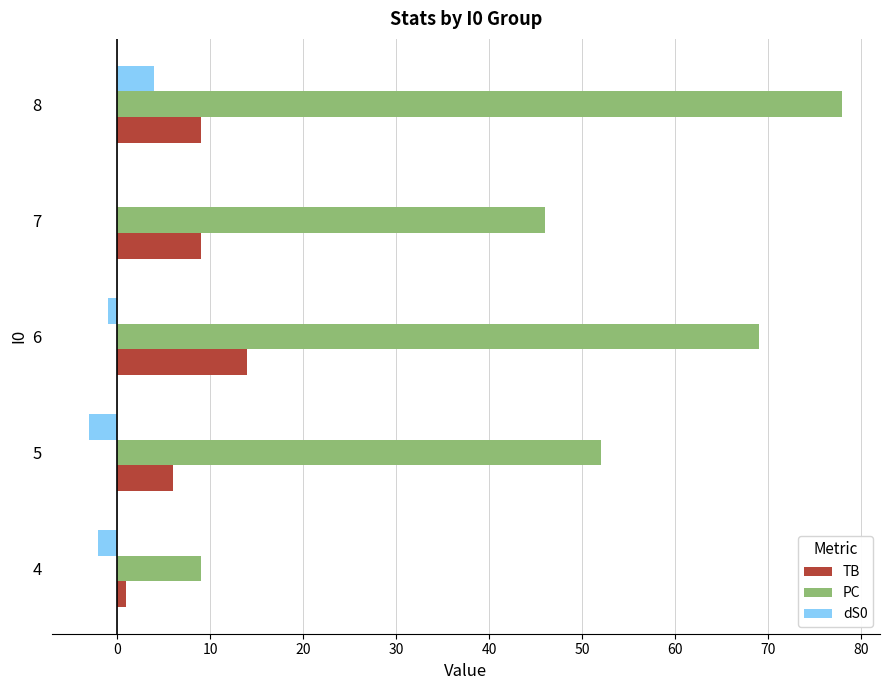

Between 6 and 7, which series saw the biggest shift?

PC